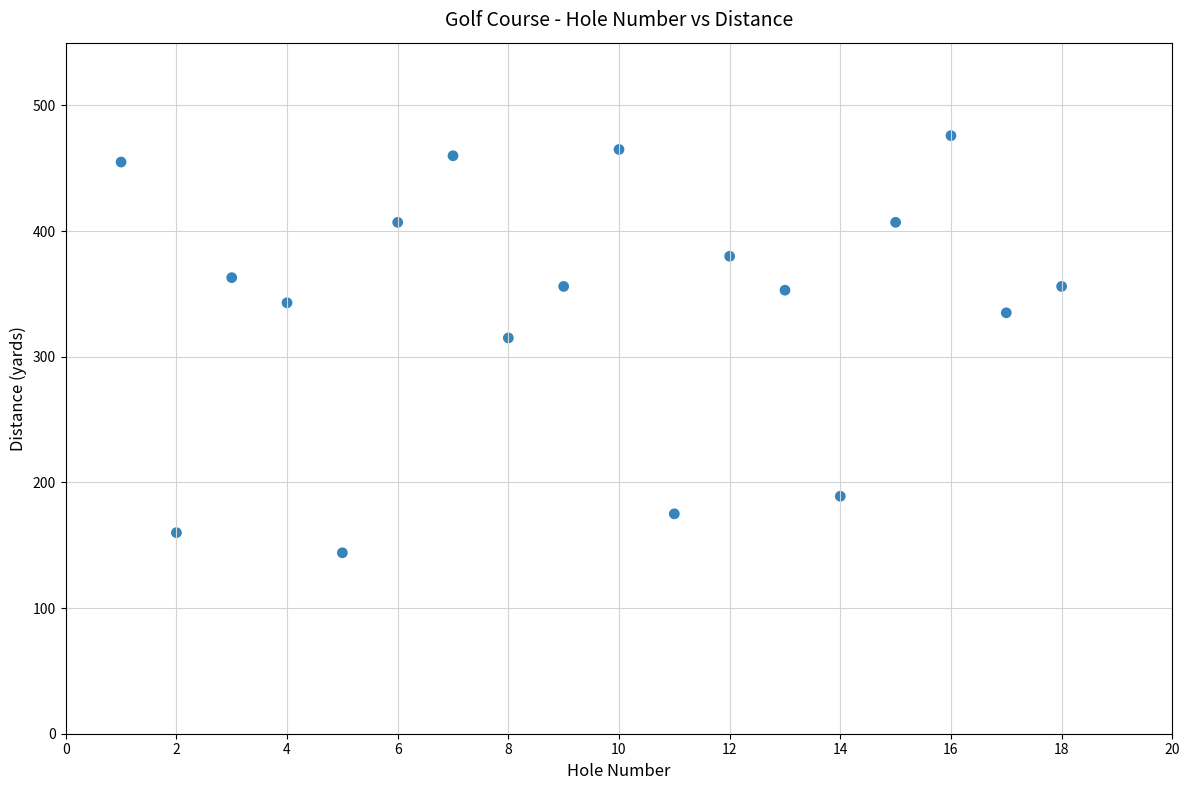

What is the range of Y values (max minus min)?

332